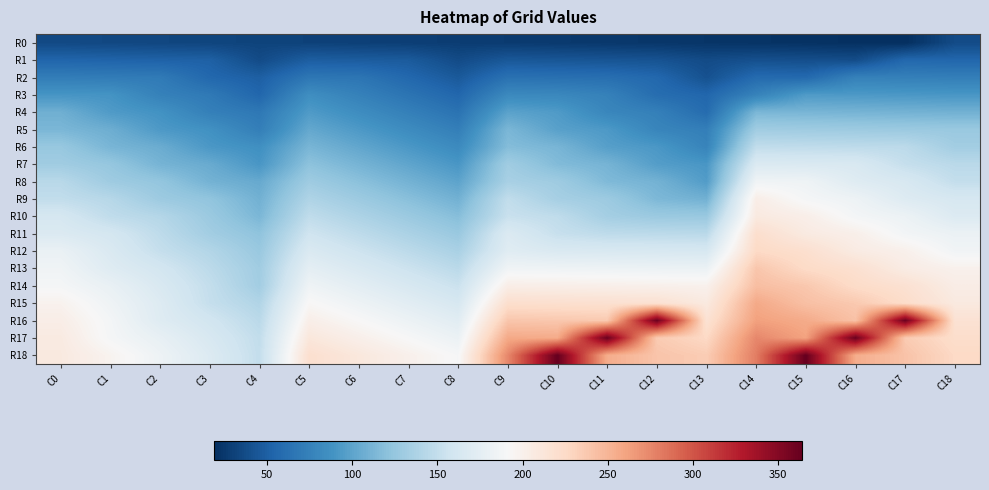

Reading left to right, list all the values displayed in this chart.

R0: C0=36	C1=35	C2=34	C3=33	C4=32	C5=31	C6=30	C7=29	C8=28	C9=27	C10=26	C11=25	C12=24	C13=23	C14=22	C15=21	C16=20	C17=19	C18=37
R1: C0=54	C1=53	C2=52	C3=51	C4=37	C5=49	C6=48	C7=47	C8=37	C9=45	C10=44	C11=43	C12=42	C13=37	C14=40	C15=39	C16=38	C17=56	C18=55
R2: C0=72	C1=71	C2=70	C3=56	C4=50	C5=67	C6=66	C7=56	C8=46	C9=63	C10=62	C11=61	C12=56	C13=41	C14=58	C15=57	C16=75	C17=74	C18=73
R3: C0=90	C1=89	C2=75	C3=69	C4=55	C5=85	C6=75	C7=65	C8=55	C9=81	C10=80	C11=75	C12=60	C13=55	C14=76	C15=94	C16=93	C17=92	C18=91
R4: C0=108	C1=94	C2=88	C3=74	C4=68	C5=94	C6=84	C7=74	C8=64	C9=99	C10=94	C11=79	C12=74	C13=59	C14=113	C15=112	C16=111	C17=110	C18=109
R5: C0=113	C1=107	C2=93	C3=87	C4=73	C5=103	C6=93	C7=83	C8=73	C9=113	C10=98	C11=93	C12=78	C13=73	C14=131	C15=130	C16=129	C17=128	C18=127
R6: C0=126	C1=112	C2=106	C3=92	C4=86	C5=112	C6=102	C7=92	C8=82	C9=117	C10=112	C11=97	C12=92	C13=77	C14=149	C15=148	C16=147	C17=146	C18=132
R7: C0=131	C1=125	C2=111	C3=105	C4=91	C5=121	C6=111	C7=101	C8=91	C9=131	C10=116	C11=111	C12=96	C13=91	C14=167	C15=166	C16=165	C17=151	C18=145
R8: C0=144	C1=130	C2=124	C3=110	C4=104	C5=130	C6=120	C7=110	C8=100	C9=135	C10=130	C11=115	C12=110	C13=95	C14=185	C15=184	C16=170	C17=164	C18=150
R9: C0=149	C1=143	C2=129	C3=123	C4=109	C5=139	C6=129	C7=119	C8=109	C9=149	C10=134	C11=129	C12=114	C13=109	C14=203	C15=189	C16=183	C17=169	C18=163
R10: C0=162	C1=148	C2=142	C3=128	C4=113	C5=148	C6=138	C7=128	C8=118	C9=153	C10=148	C11=133	C12=128	C13=127	C14=208	C15=202	C16=188	C17=182	C18=168
R11: C0=167	C1=161	C2=147	C3=132	C4=122	C5=157	C6=147	C7=137	C8=127	C9=167	C10=152	C11=147	C12=146	C13=145	C14=221	C15=207	C16=201	C17=187	C18=181
R12: C0=180	C1=166	C2=151	C3=141	C4=127	C5=166	C6=156	C7=146	C8=136	C9=171	C10=166	C11=165	C12=164	C13=163	C14=226	C15=220	C16=206	C17=200	C18=186
R13: C0=185	C1=170	C2=160	C3=146	C4=131	C5=175	C6=165	C7=155	C8=145	C9=185	C10=184	C11=183	C12=182	C13=181	C14=239	C15=225	C16=219	C17=205	C18=199
R14: C0=189	C1=179	C2=165	C3=150	C4=132	C5=184	C6=174	C7=164	C8=154	C9=203	C10=202	C11=201	C12=200	C13=199	C14=244	C15=238	C16=224	C17=218	C18=204
R15: C0=198	C1=184	C2=169	C3=151	C4=140	C5=193	C6=183	C7=173	C8=163	C9=221	C10=220	C11=219	C12=218	C13=208	C14=257	C15=243	C16=237	C17=223	C18=208
R16: C0=203	C1=188	C2=170	C3=159	C4=145	C5=202	C6=192	C7=182	C8=172	C9=239	C10=238	C11=237	C12=361	C13=217	C14=262	C15=256	C16=242	C17=361	C18=217
R17: C0=207	C1=189	C2=178	C3=164	C4=149	C5=211	C6=201	C7=191	C8=181	C9=257	C10=256	C11=362	C12=236	C13=226	C14=275	C15=261	C16=362	C17=236	C18=222
R18: C0=208	C1=197	C2=183	C3=168	C4=150	C5=220	C6=210	C7=200	C8=190	C9=275	C10=364	C11=255	C12=240	C13=235	C14=280	C15=364	C16=255	C17=241	C18=226